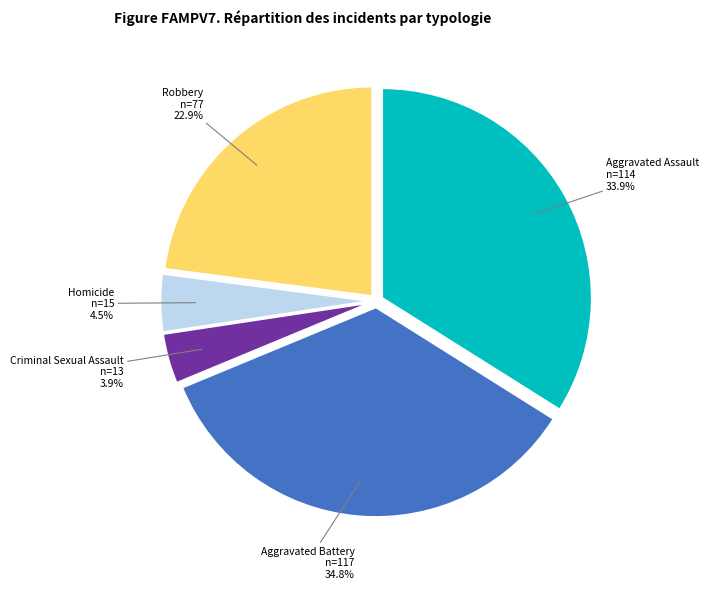

Is it true that Robbery is 23% of the pie?

True